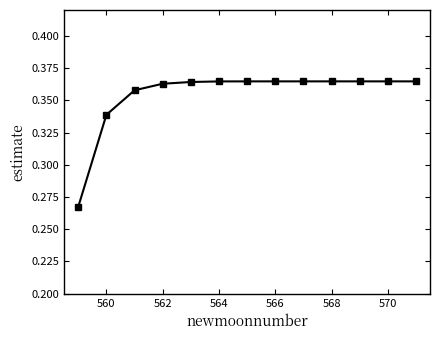

How many values are between 0 and 1?

13